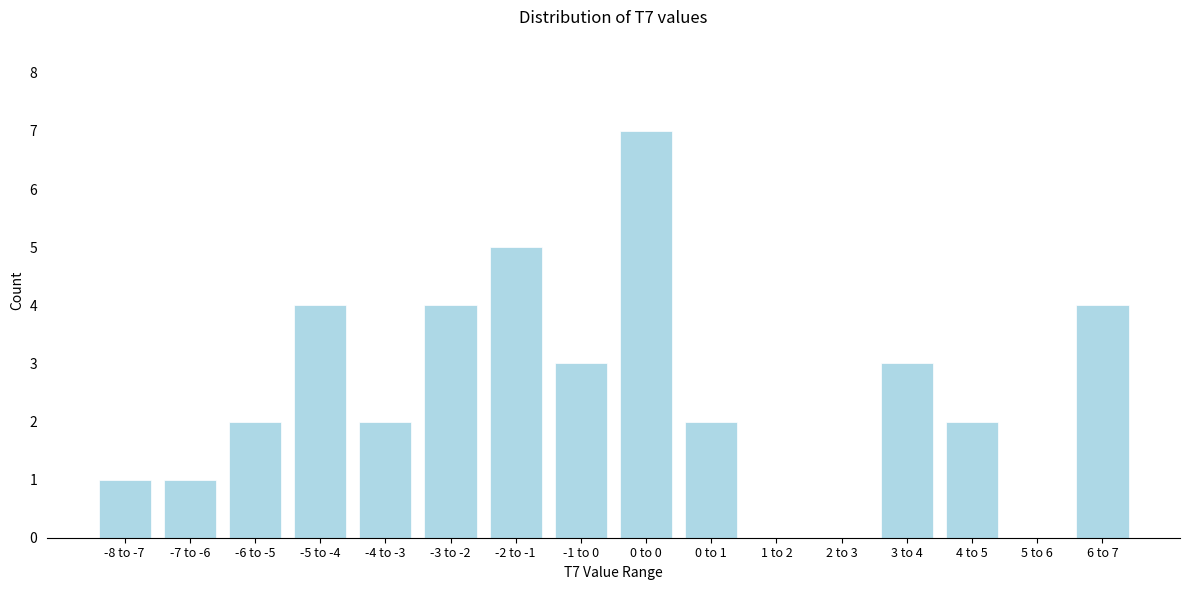

Reading right to left, extract all data points from this chart.

6 to 7=4	5 to 6=0	4 to 5=2	3 to 4=3	2 to 3=0	1 to 2=0	0 to 1=2	0 to 0=7	-1 to 0=3	-2 to -1=5	-3 to -2=4	-4 to -3=2	-5 to -4=4	-6 to -5=2	-7 to -6=1	-8 to -7=1